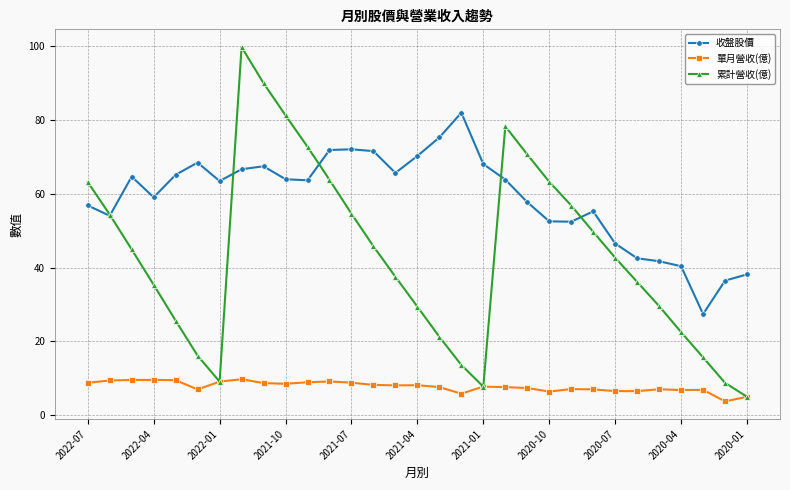

True or false: 單月營收(億) has more than 0 points higher than both neighbors.

True